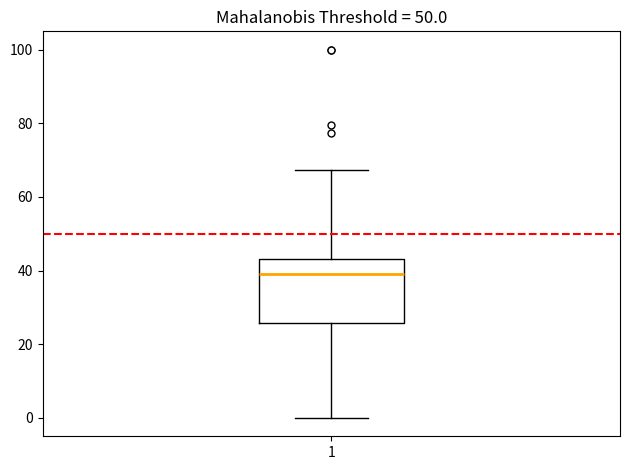

Read this box plot against the y-axis: the position of the median line, the range covered by the box, and the ends of both whiskers. The values are not printed on the chart, so give them approximately, as read against the axis.

median 40, box 26 to 44, whiskers 0 to 68